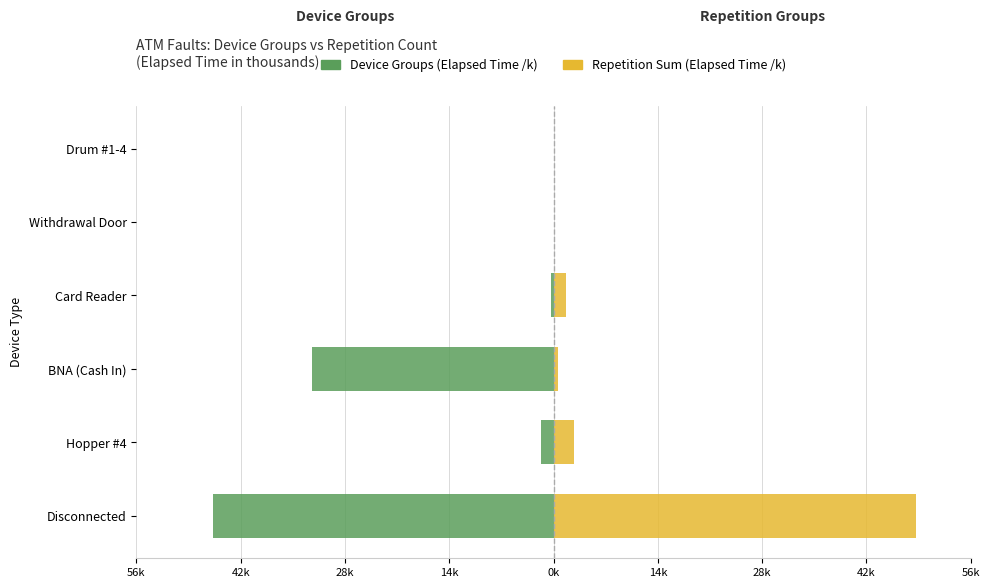

What is the average value of the Device Groups series?

-13.3